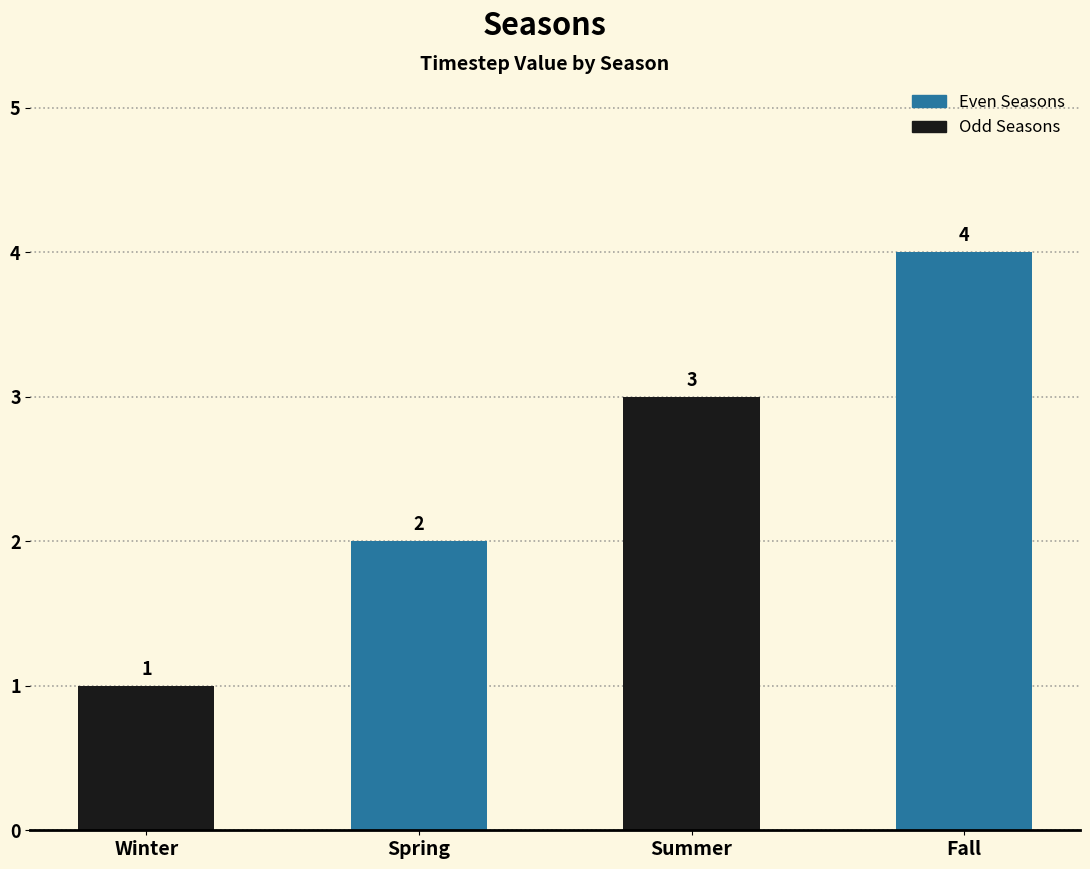

True or false: the data shows 5 at Summer.

False